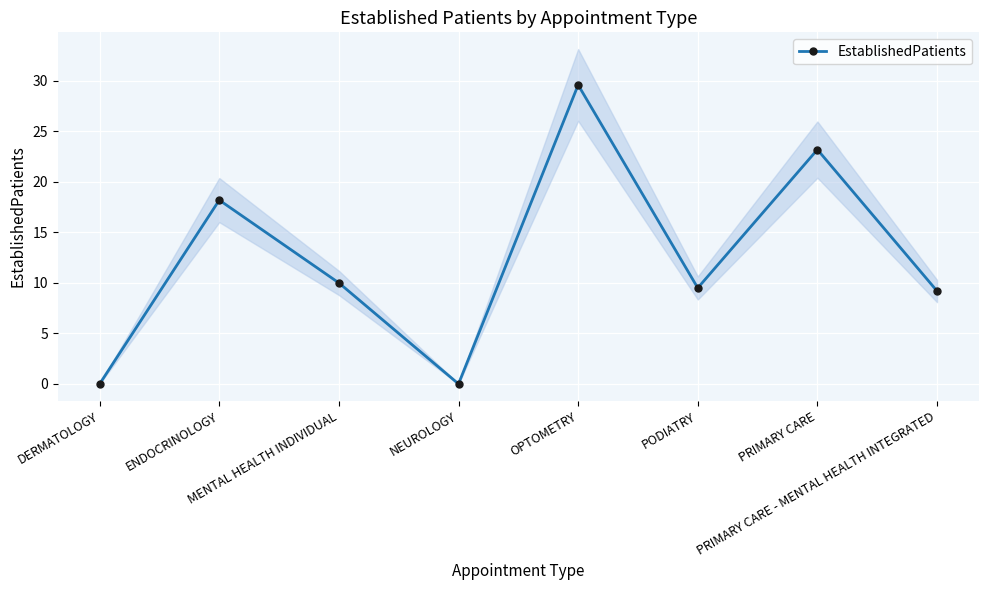

Reading left to right, what are all the values shown in this chart?

0.0	18.2	10.0	0.0	29.6	9.5	23.2	9.2